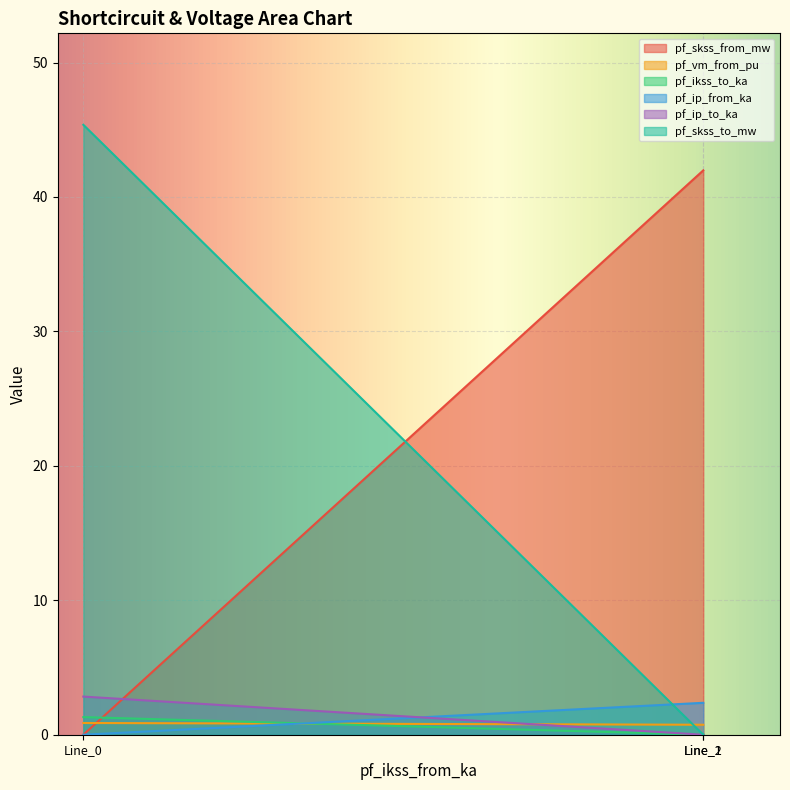

Is it true that pf_ip_from_ka equals 0.0 at Line_0?

True